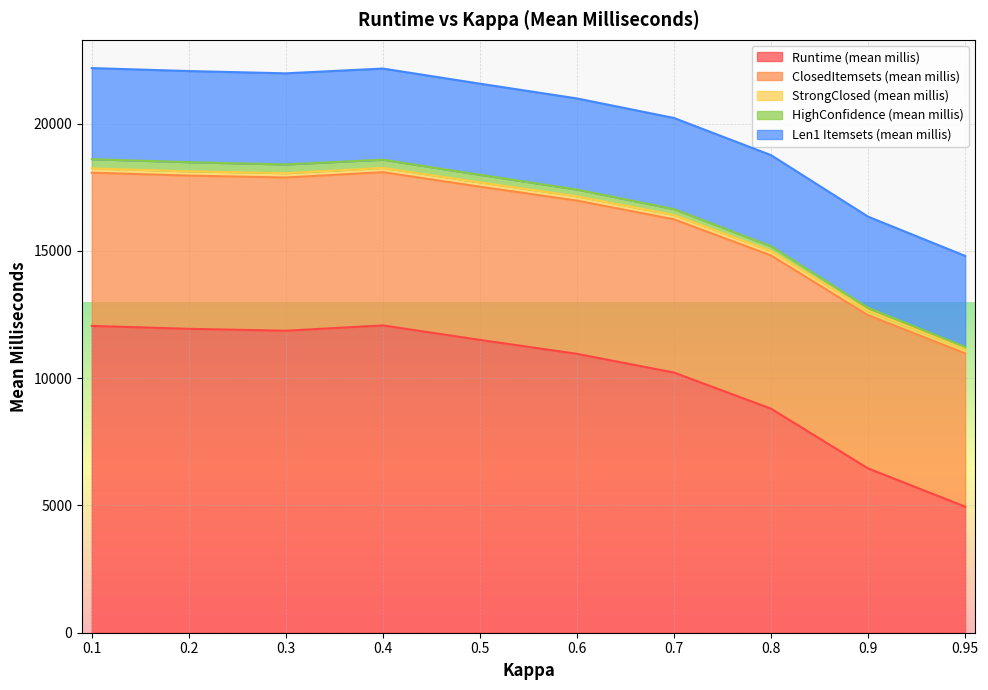

What is the average value of the ClosedItemsets (mean millis) series?

6018.8